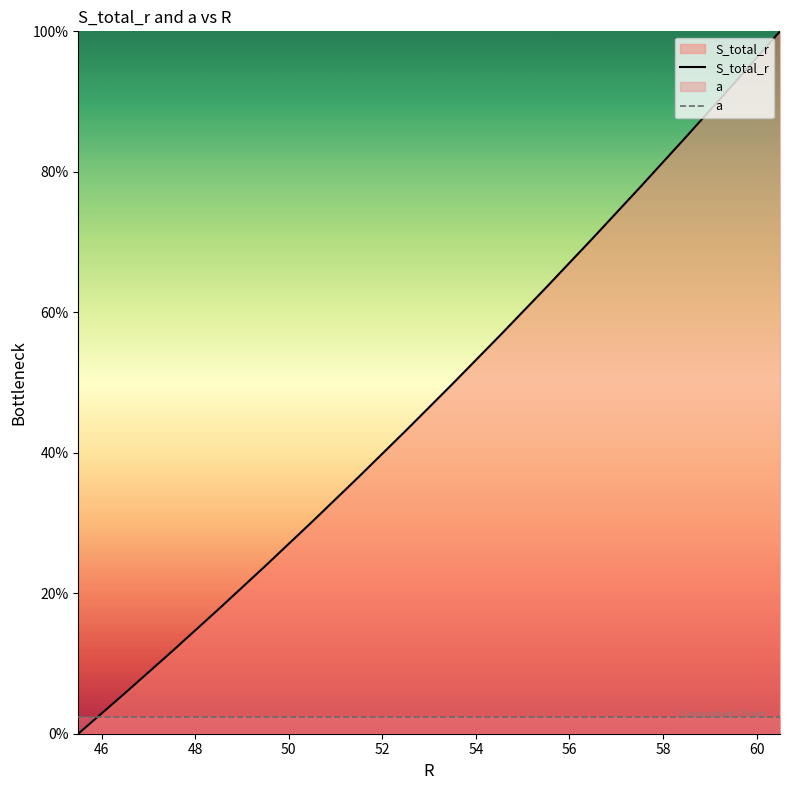

How many lines are shown in the chart?

2